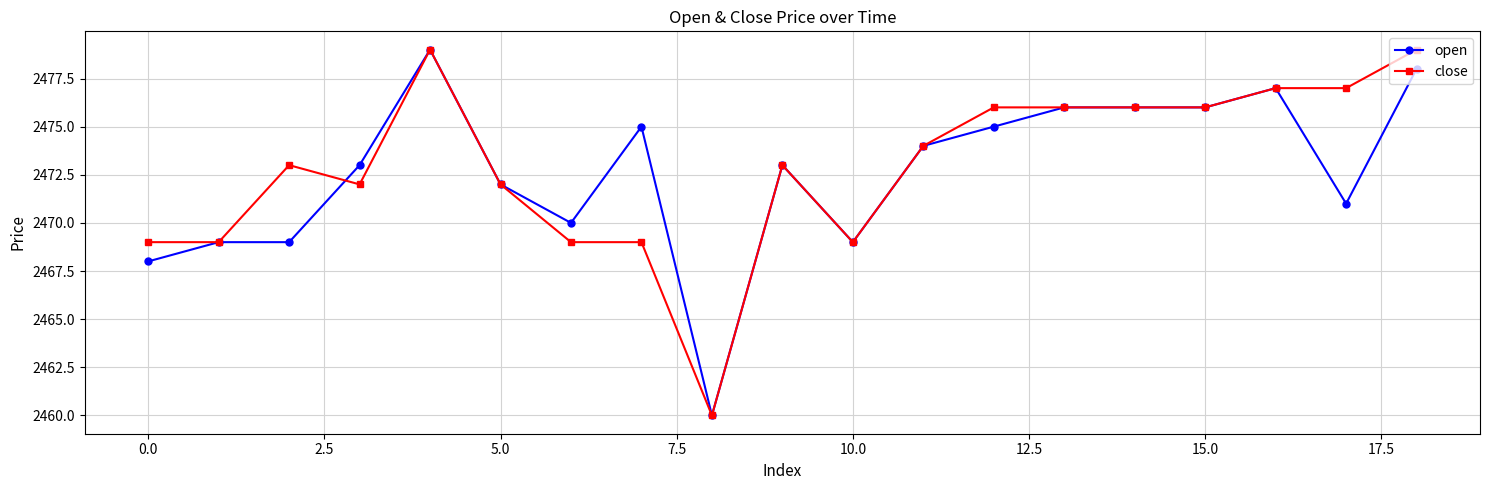

What is the maximum value shown in the chart?

2479